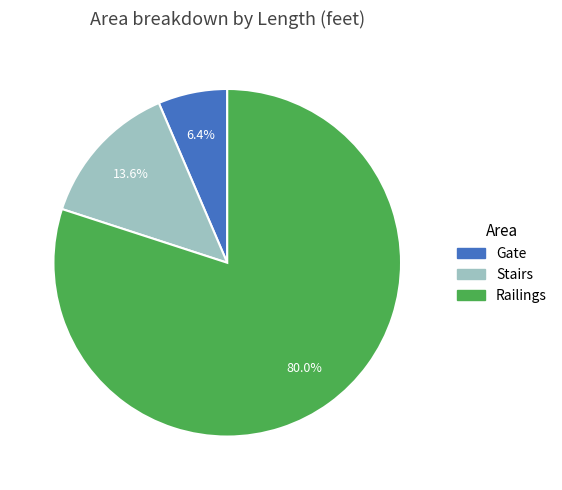

Is the sum of Gate and Railings greater than half?

Yes